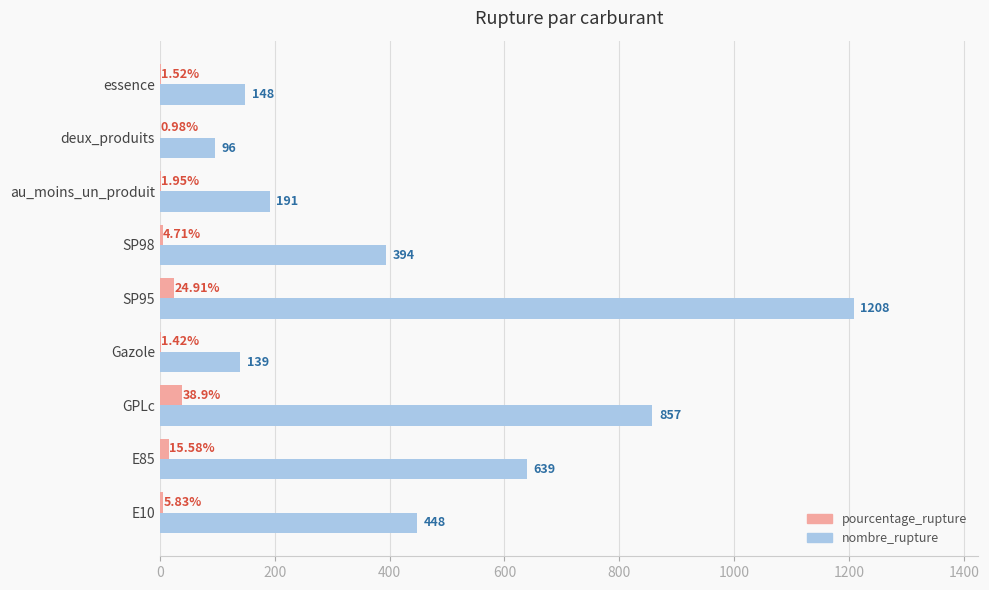

What is the total value across all series at deux_produits?

97.0